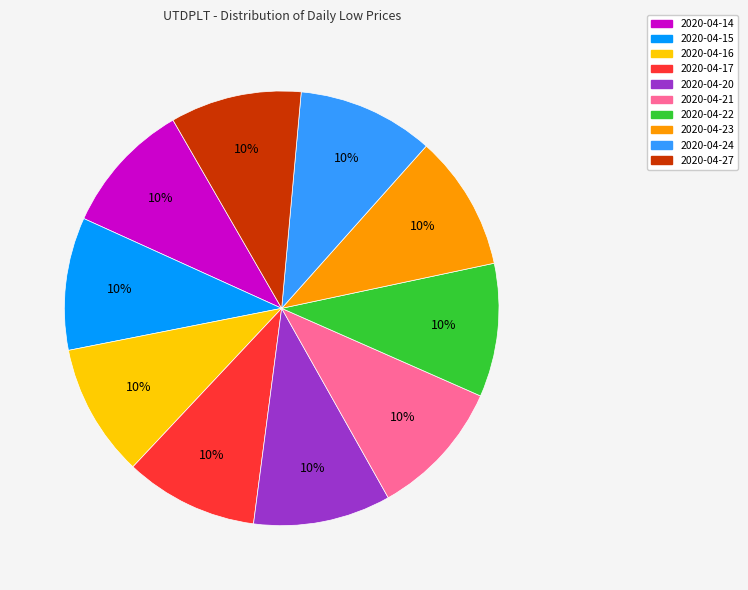

Is it true that 2020-04-24 is 10% of the pie?

True